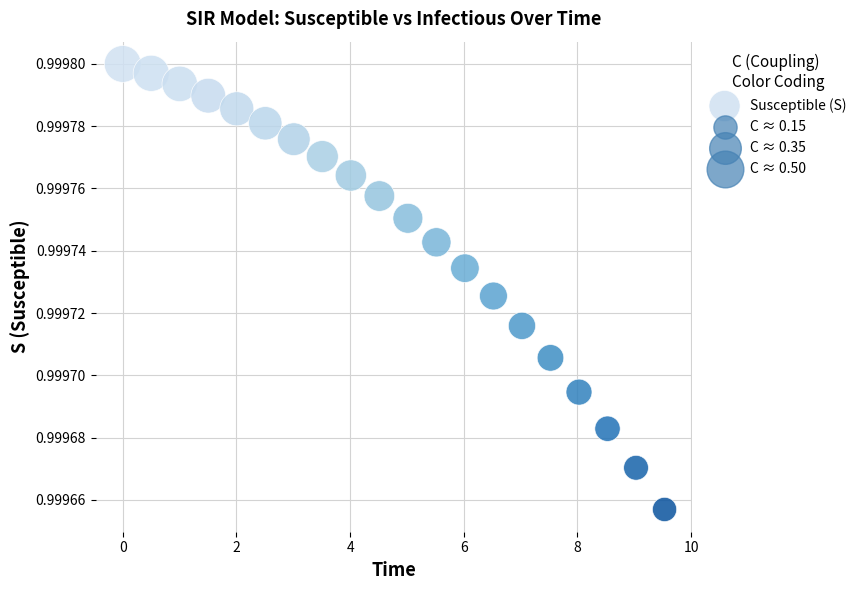

What is the range of X values (max minus min)?

9.5